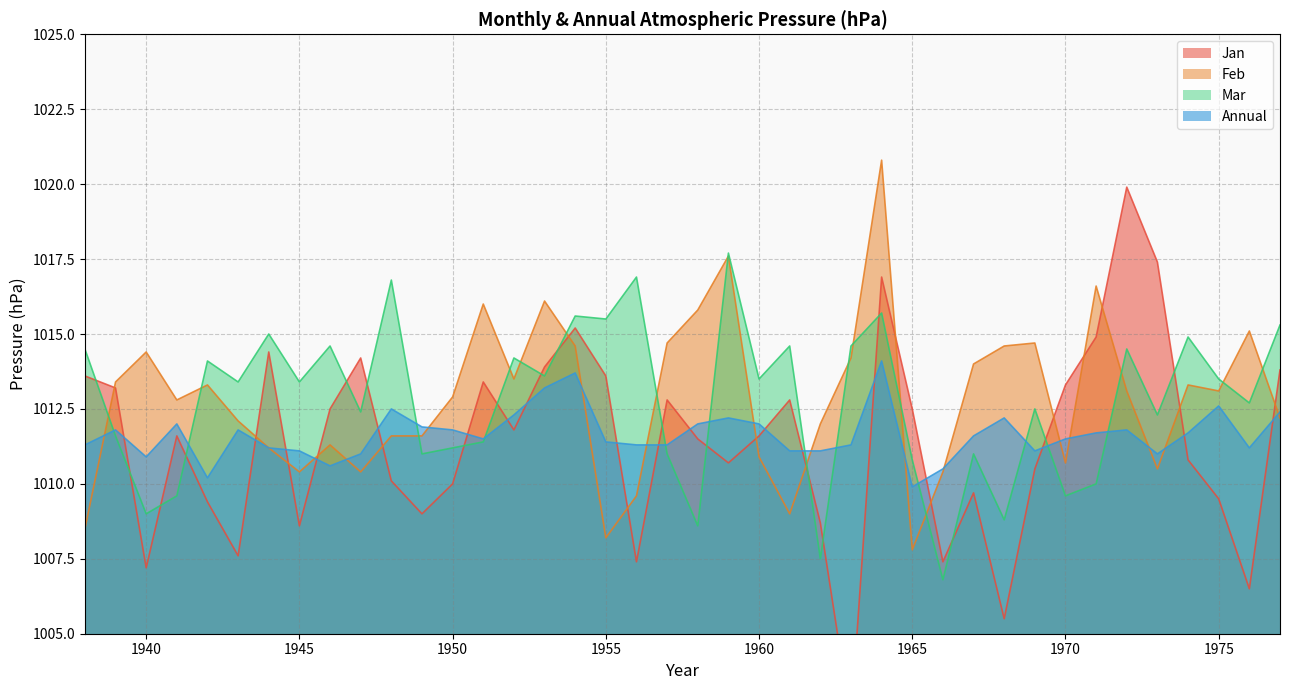

What is the greatest value displayed?

1020.8